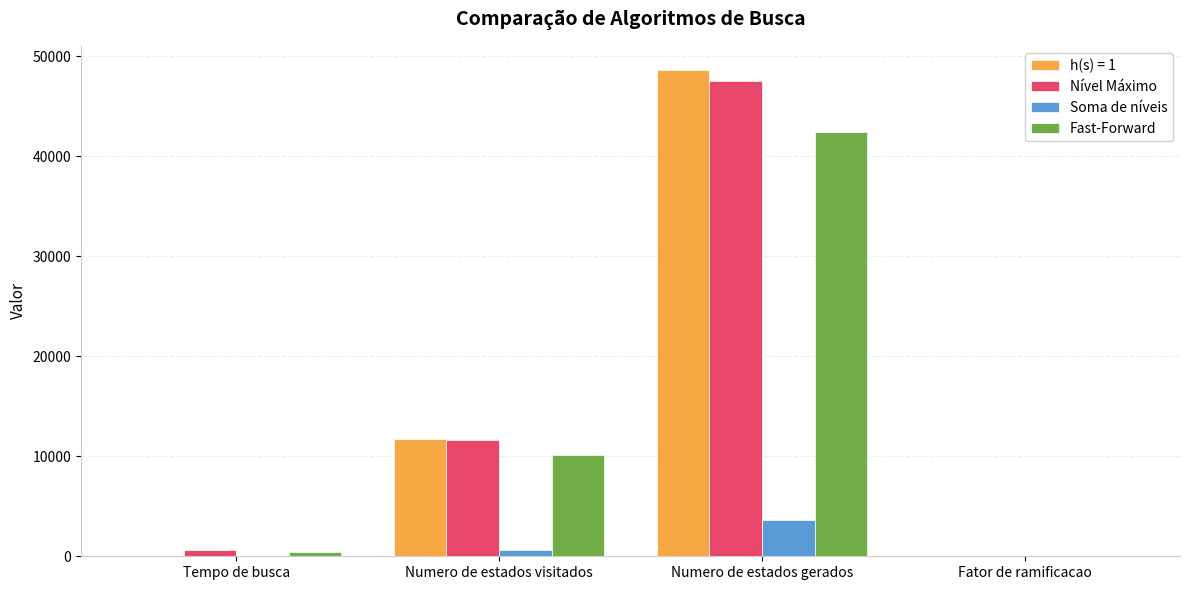

Is the value of Soma de níveis at Numero de estados gerados greater than the value of Nível Máximo at Tempo de busca?

Yes